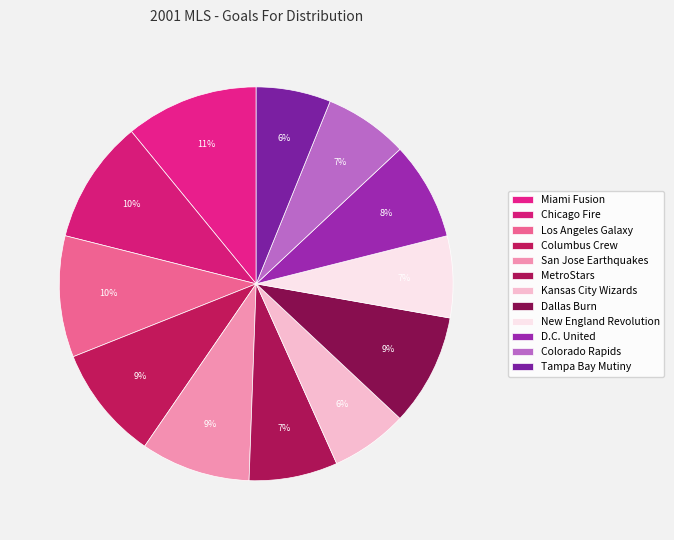

To the nearest percent, what portion does Chicago Fire represent?

10%